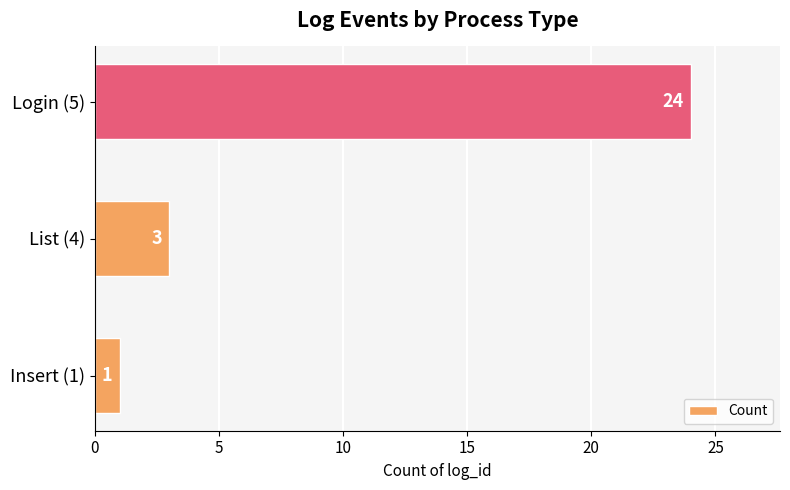

List the labels in order of value, smallest first.

Insert (1), List (4), Login (5)